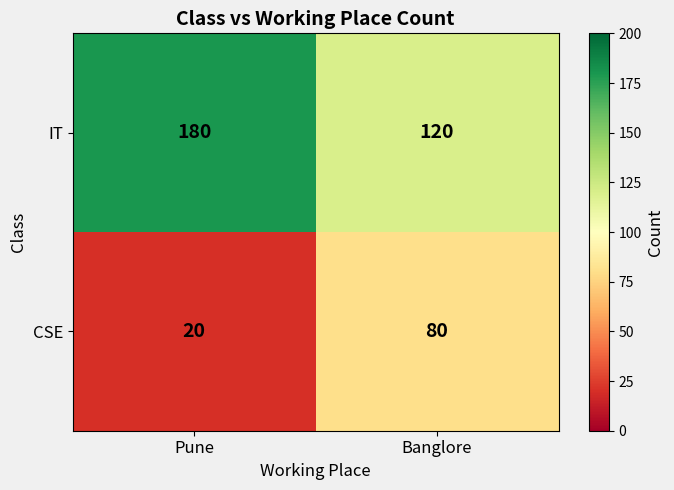

What is the difference between the highest and lowest values at Pune?

160